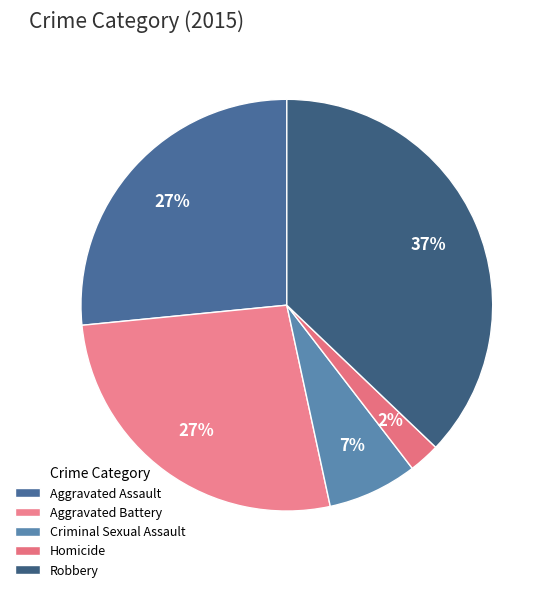

Is there a majority slice in this chart?

No